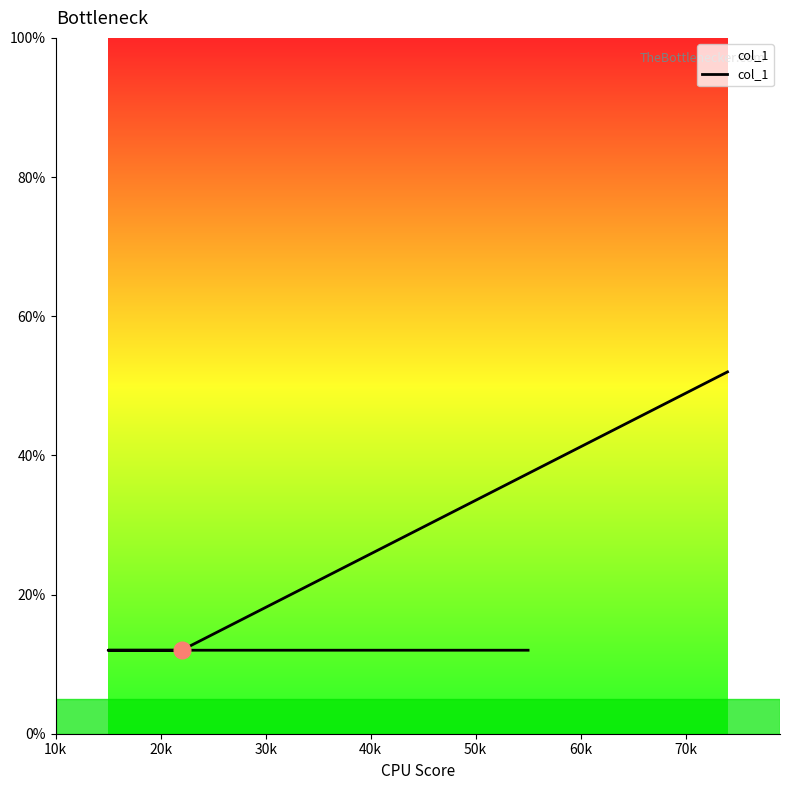

What position from the left is 20k?

2